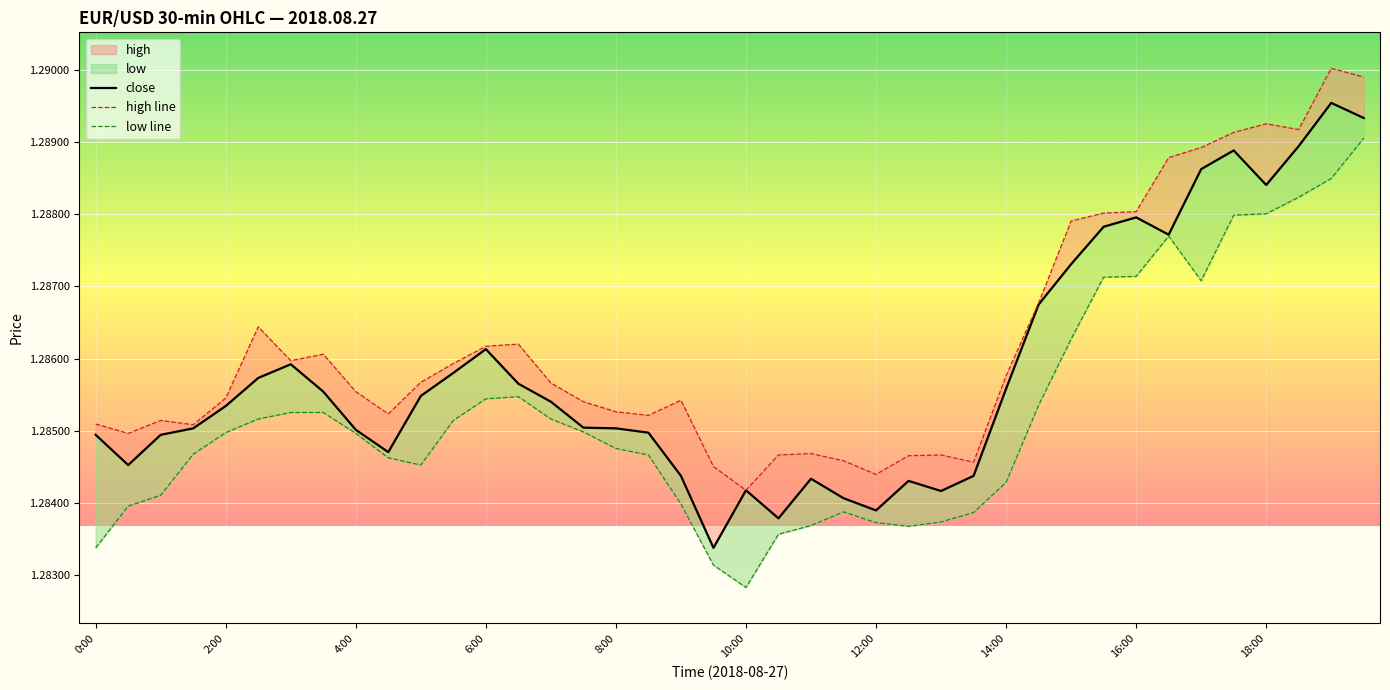

How many lines are shown in the chart?

3